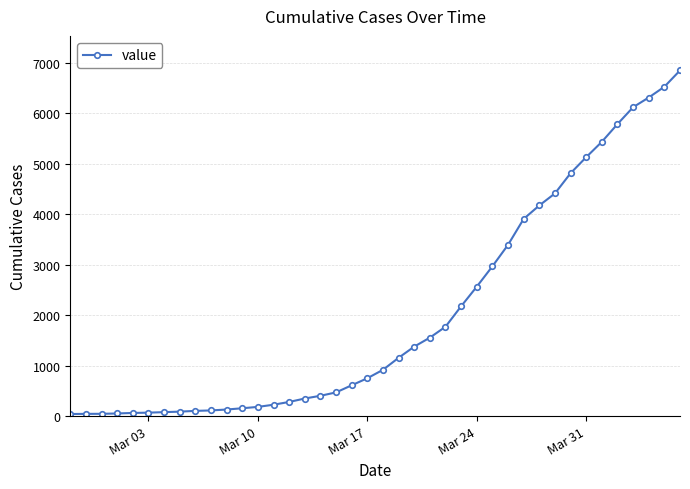

What is the maximum value shown in the chart?

6843